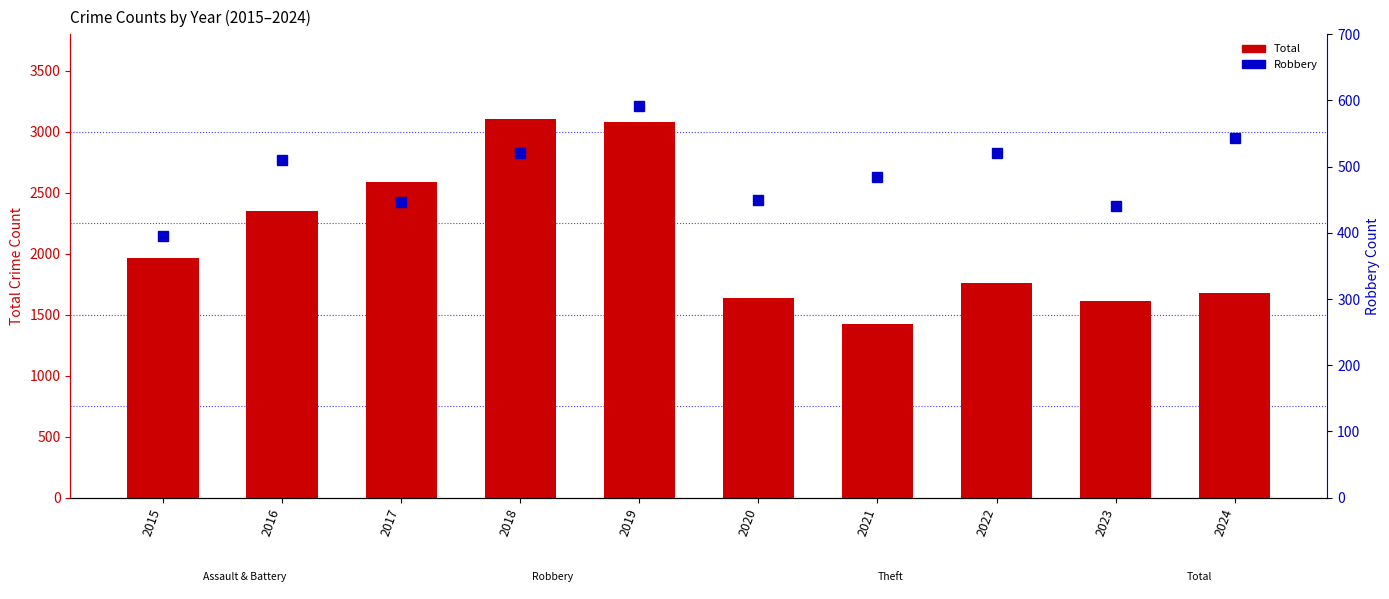

Read the Robbery value at 2019.

591